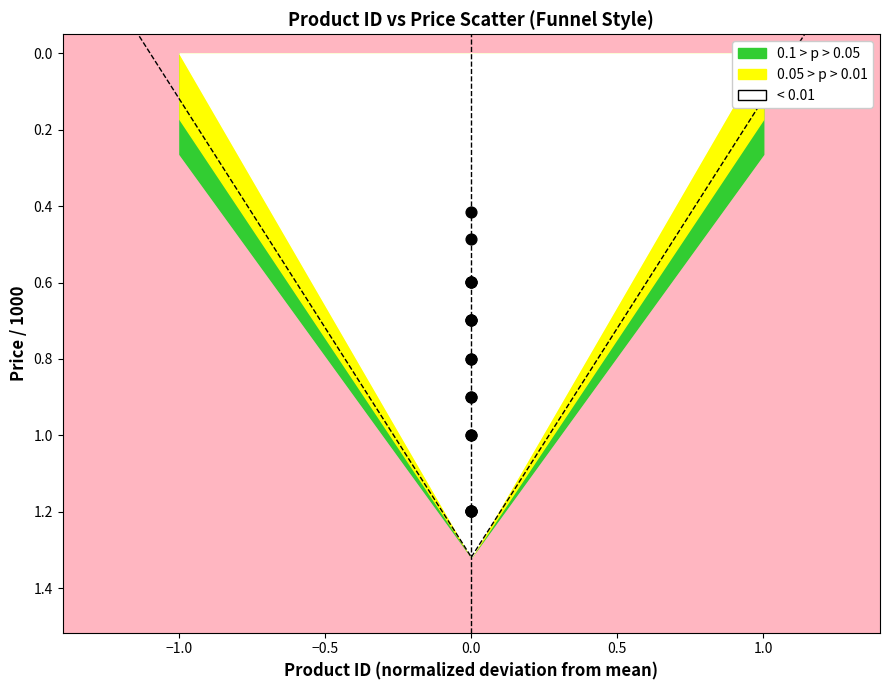

What Y value in the scatter plot is closest to 0?

0.4